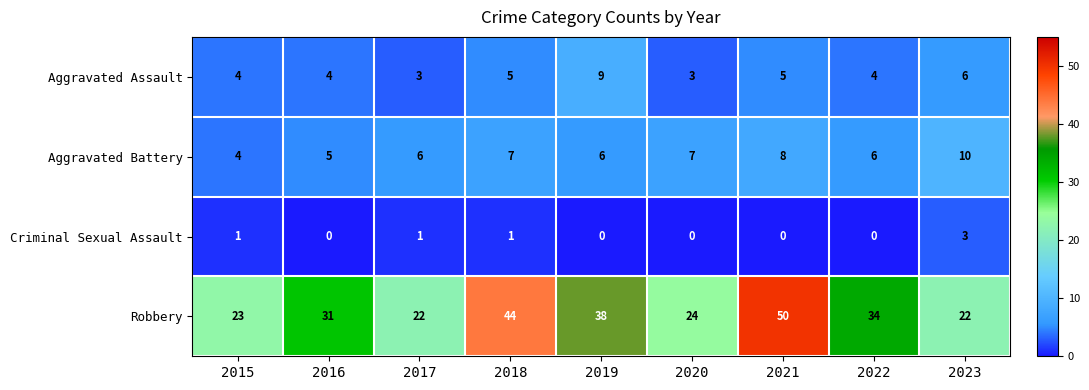

The Aggravated Battery series shows 9 at 2017. True or false?

False